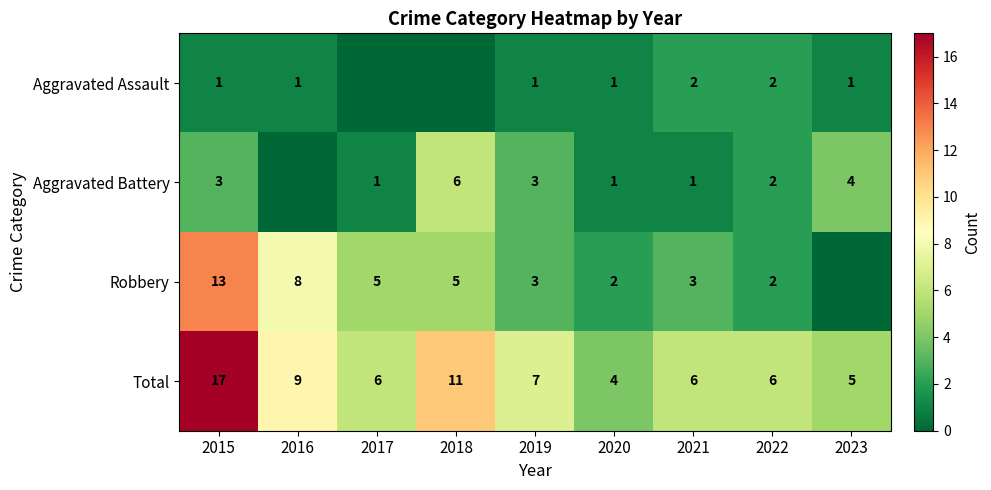

Where does the Total series first go above 6?

2015